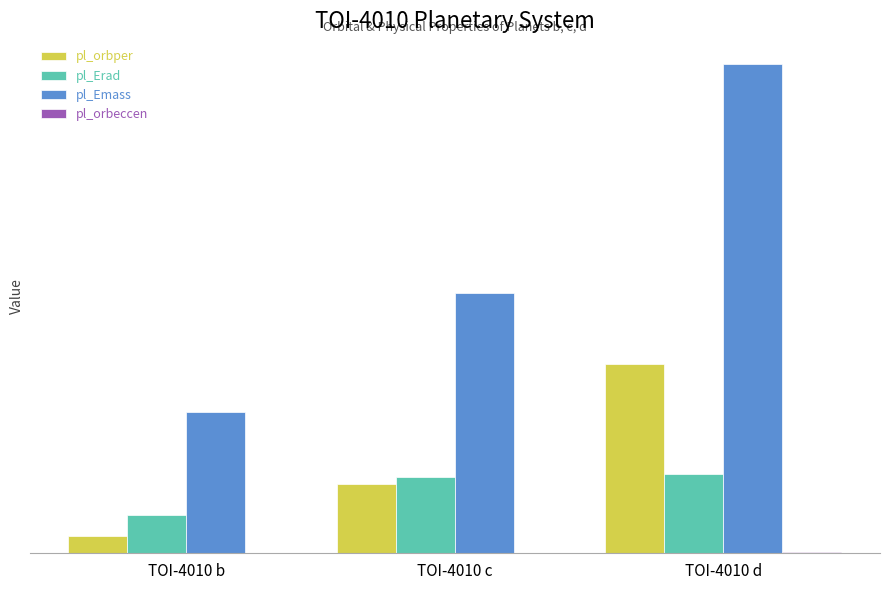

Are the bars horizontal?

No